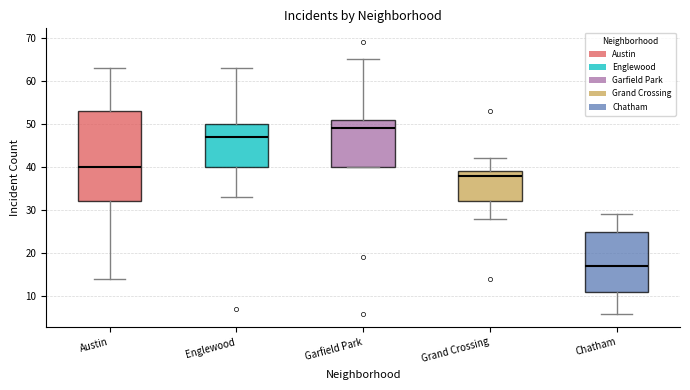

Reading left to right, transcribe this box plot: for each box, give where its median line is, the range the box spans, and where its two whiskers end, as read against the y-axis. The values are not printed on the chart, so give them approximately, as read against the axis.

Austin: median 40, box 32 to 53, whiskers 14 to 63
Englewood: median 47, box 40 to 50, whiskers 33 to 63
Garfield Park: median 49, box 40 to 51, whiskers 40 to 65
Grand Crossing: median 38, box 32 to 39, whiskers 28 to 42
Chatham: median 17, box 11 to 25, whiskers 6 to 29